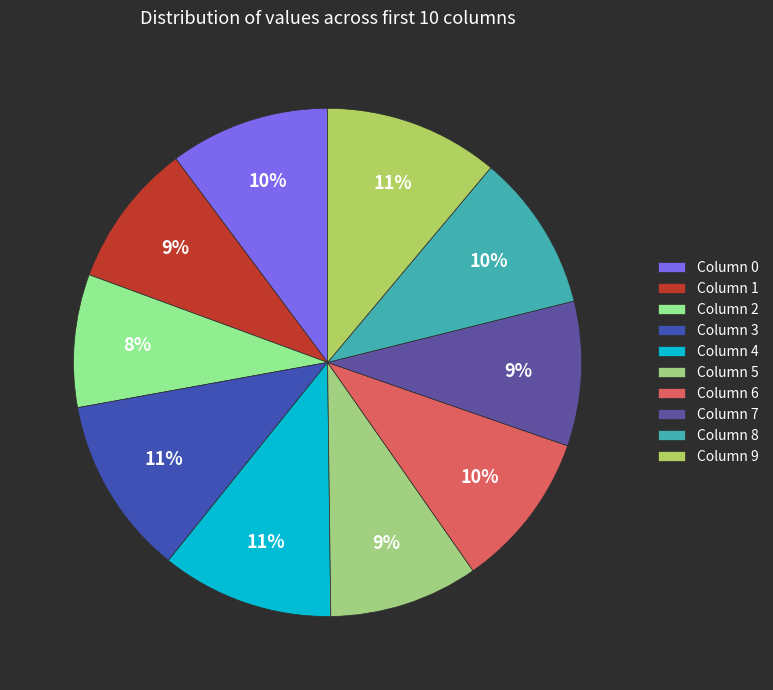

Is there any slice that represents more than half of the pie?

No